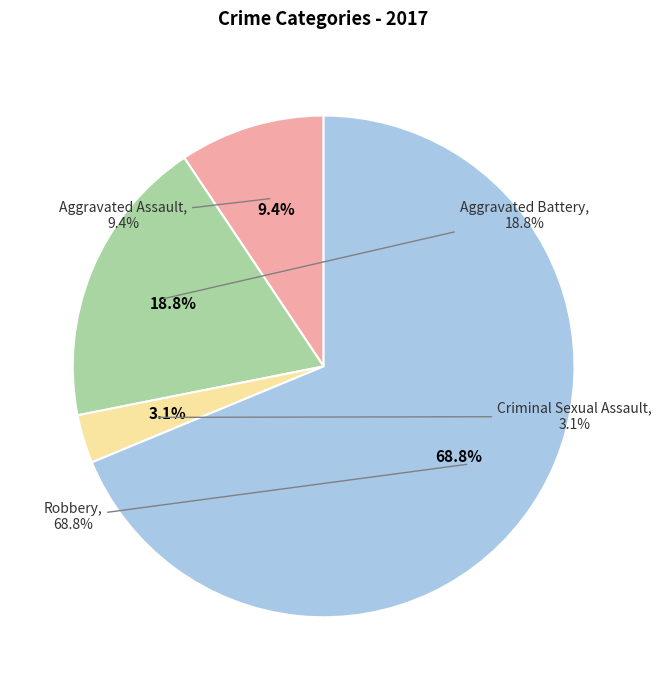

To the nearest percent, what is the combined percentage of Aggravated Battery and Robbery?

88%